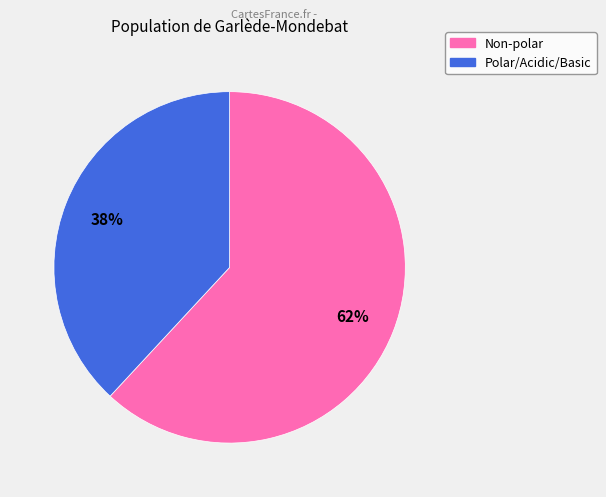

Is there a majority slice in this chart?

Yes